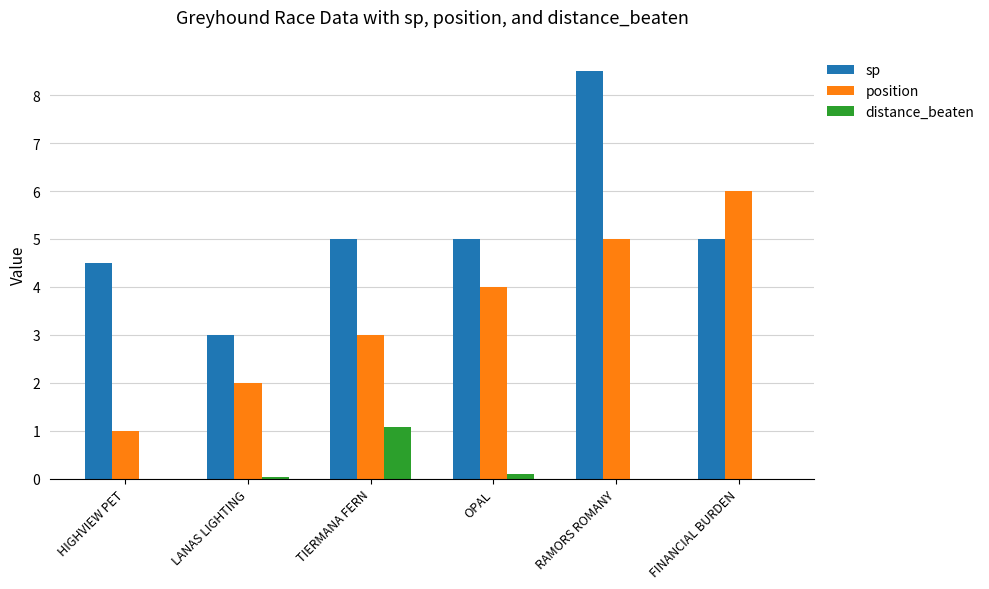

What is the sum of all distance_beaten values?

1.2